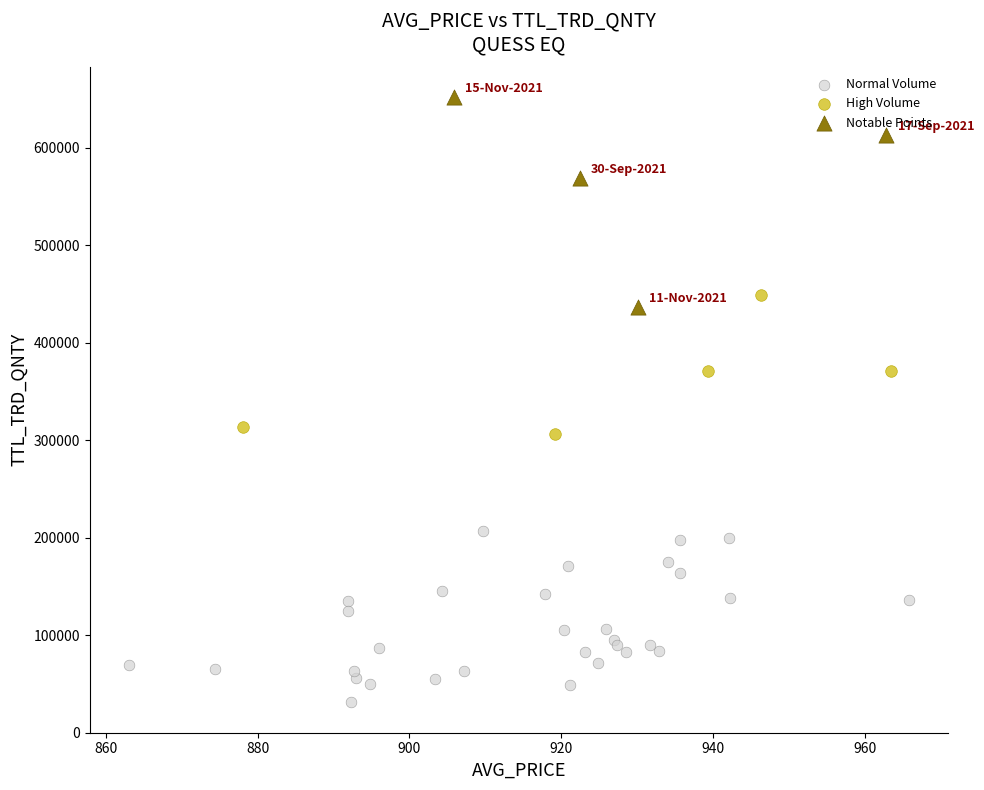

Which series reaches the minimum Y coordinate?

Normal Volume